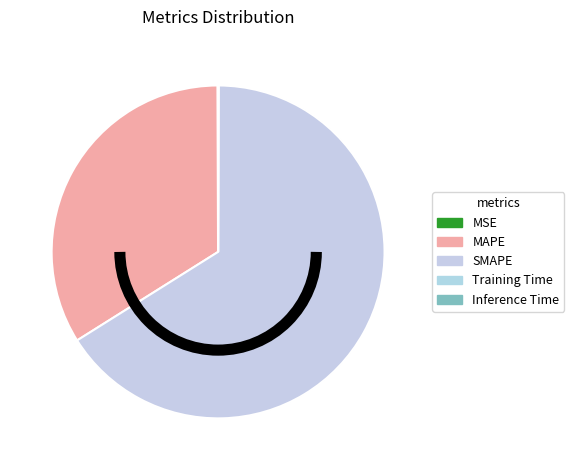

Count the number of slices in the pie.

5